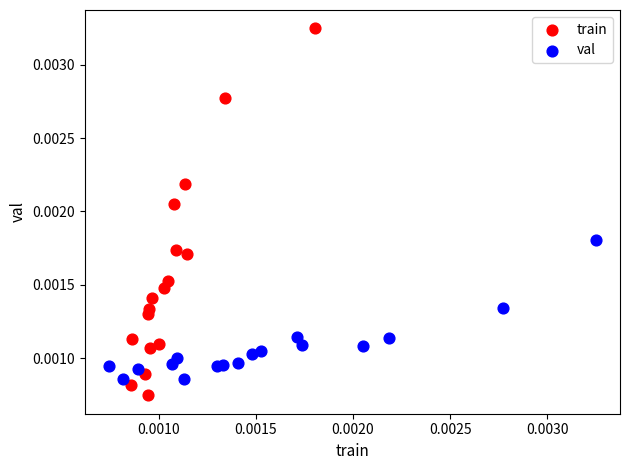

Which series reaches the maximum Y coordinate?

train